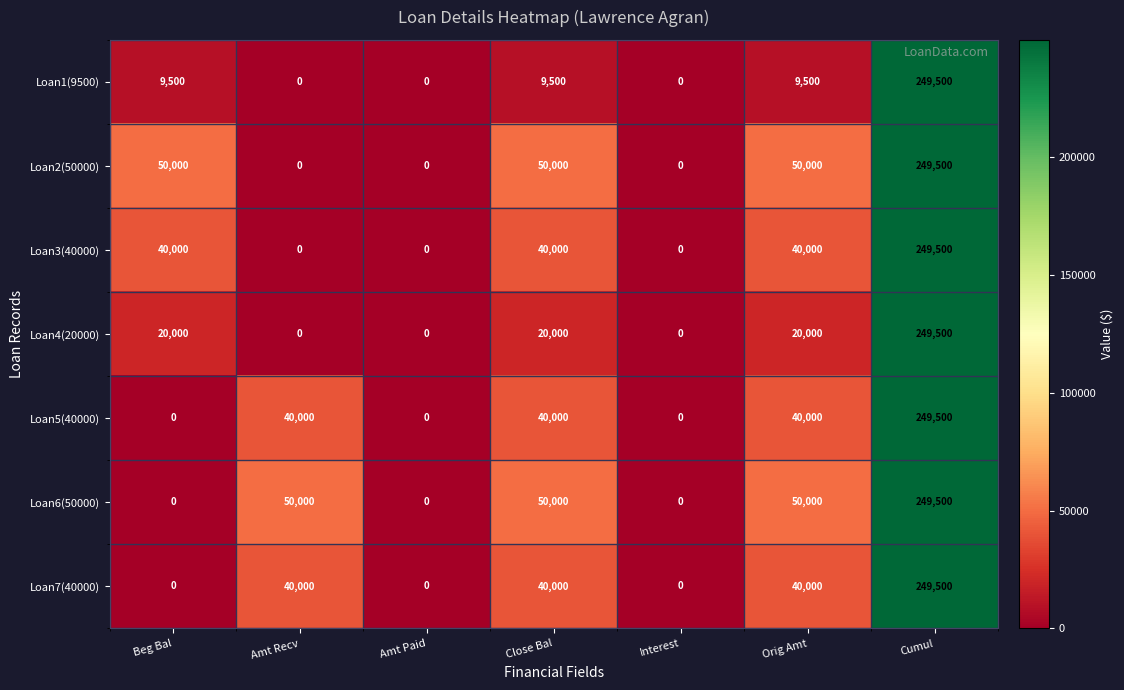

What is the approximate value of Loan4(20000) at Close Bal, to the nearest 100?

20000